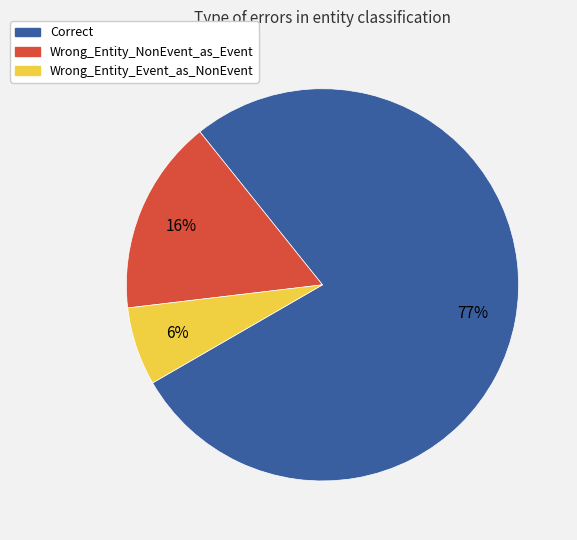

Combined, do Wrong_Entity_Event_as_NonEvent and Wrong_Entity_NonEvent_as_Event account for over 50%?

No